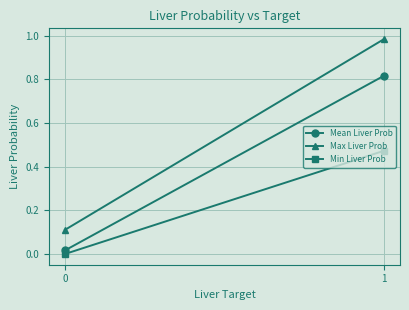

What is the sum of all Max Liver Prob values?

1.1